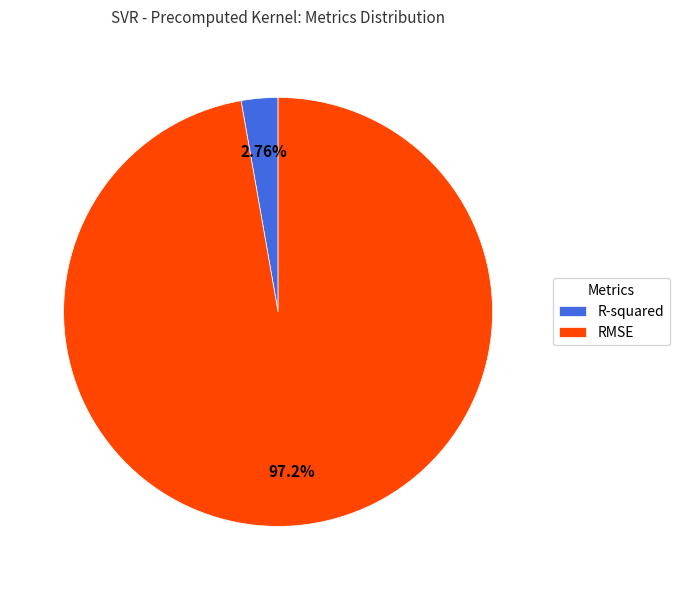

To the nearest percent, what portion does RMSE represent?

97%